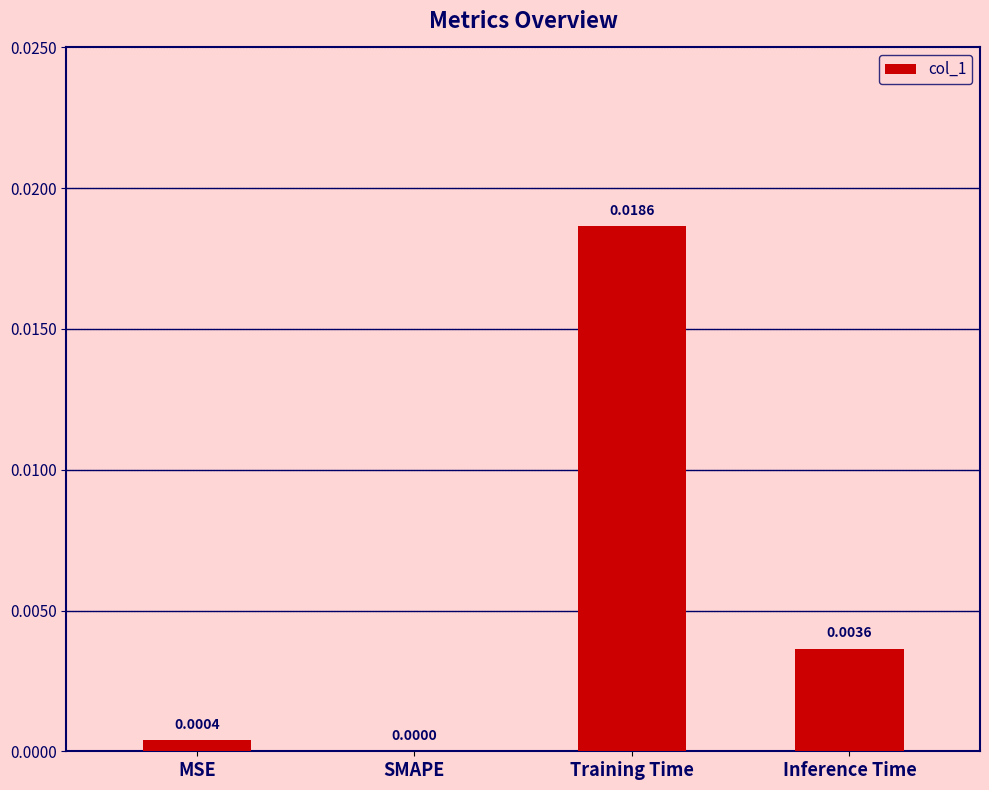

Where is the data nearest to the value 0?

SMAPE